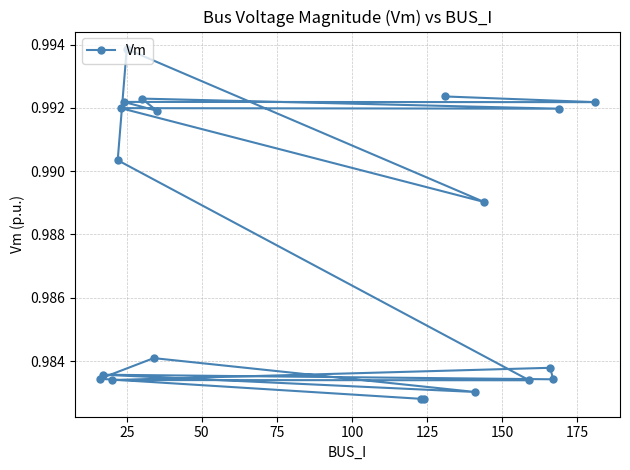

Count the number of data series in this chart.

1